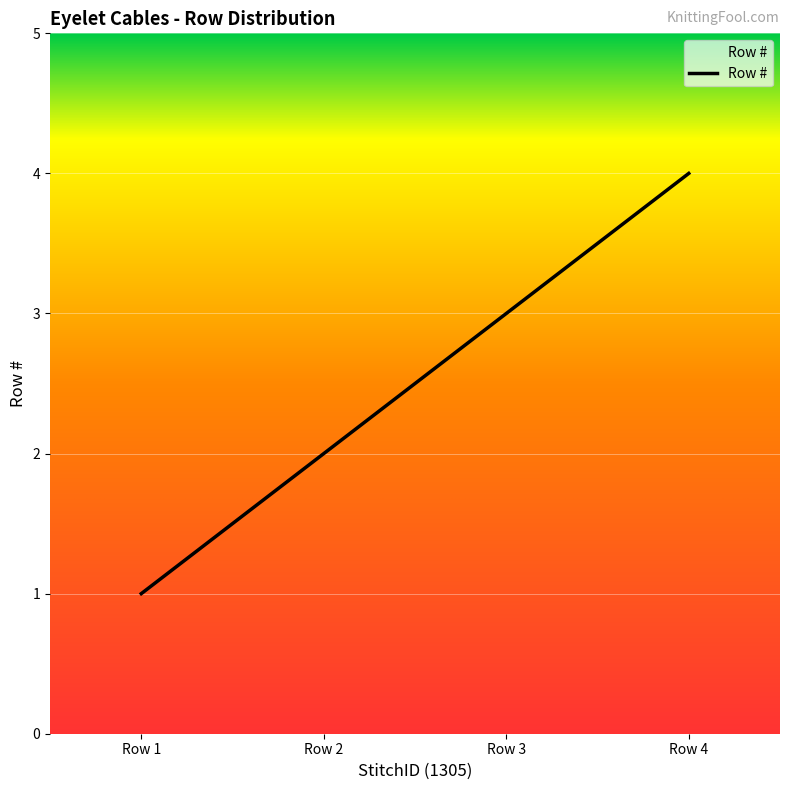

What is the difference between the maximum and minimum values?

3